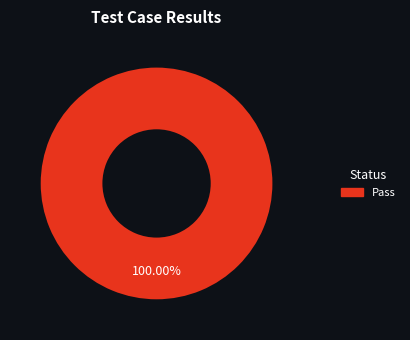

Is there any slice that represents more than half of the pie?

Yes